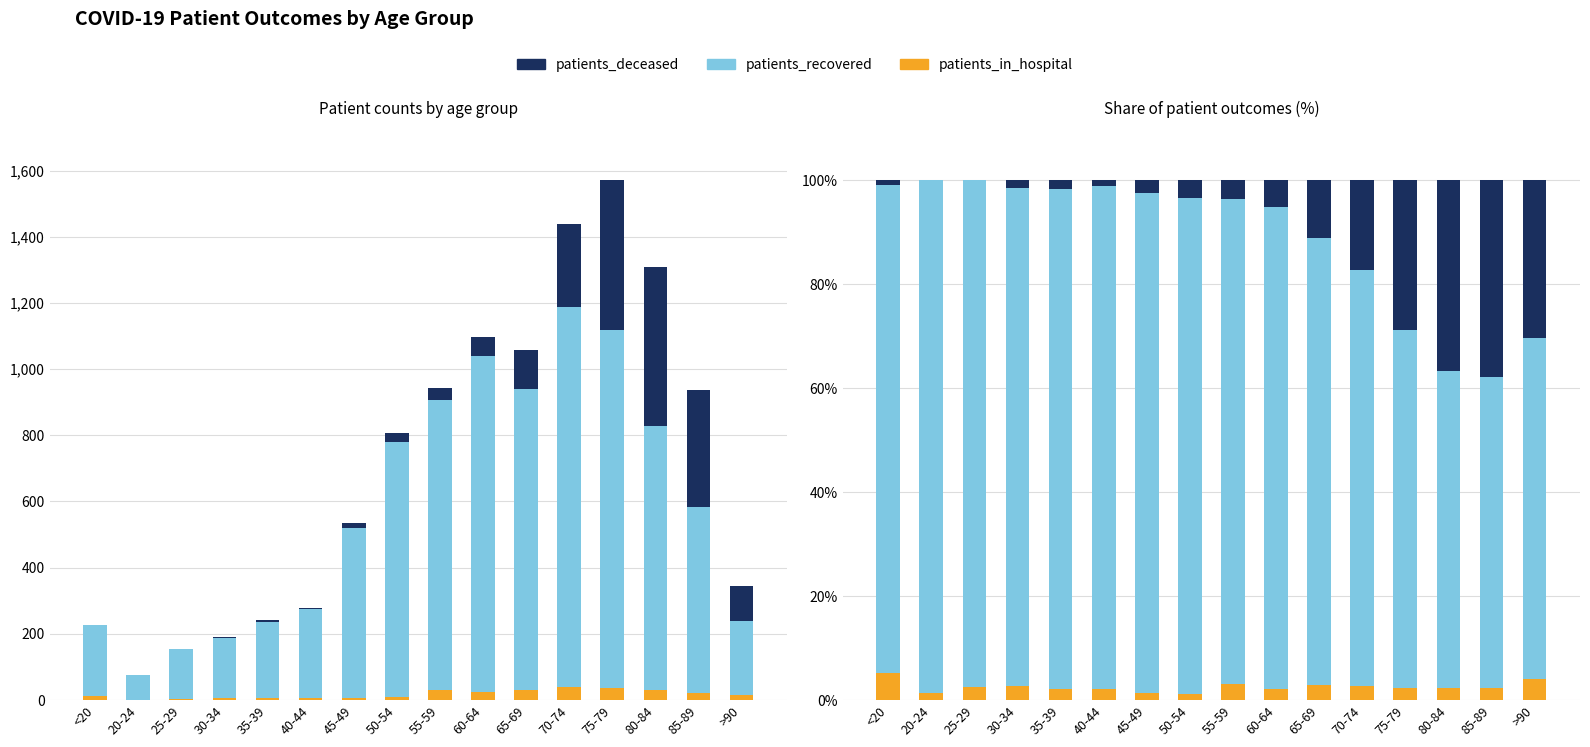

Reading left to right, list all the values displayed in this chart.

patients_in_hospital: 5.3	1.3	2.6	2.6	2.1	2.2	1.3	1.2	3.2	2.2	2.8	2.6	2.2	2.4	2.2	4.1
patients_recovered: 93.9	98.7	97.4	95.8	96.3	96.8	96.3	95.3	93.1	92.6	86.0	80.0	68.9	61.0	59.8	65.5
patients_deceased: 0.9	0.0	0.0	1.6	1.7	1.1	2.4	3.5	3.7	5.2	11.1	17.4	28.8	36.6	38.0	30.4